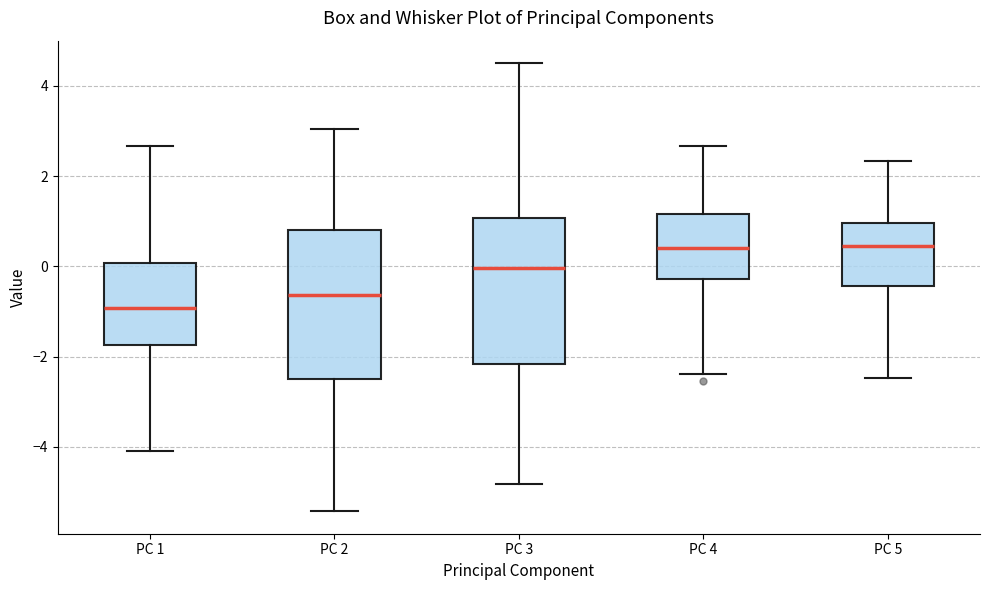

Reading left to right, read every box against the y-axis: the position of its median line, the range the box covers, and the ends of its whiskers. The values are not printed on the chart, so give them approximately, as read against the axis.

PC 1: median -1.0, box -1.8 to 0.0, whiskers -4.0 to 2.6
PC 2: median -0.6, box -2.4 to 0.8, whiskers -5.4 to 3.0
PC 3: median 0.0, box -2.2 to 1.0, whiskers -4.8 to 4.6
PC 4: median 0.4, box -0.2 to 1.2, whiskers -2.4 to 2.6
PC 5: median 0.4, box -0.4 to 1.0, whiskers -2.4 to 2.4